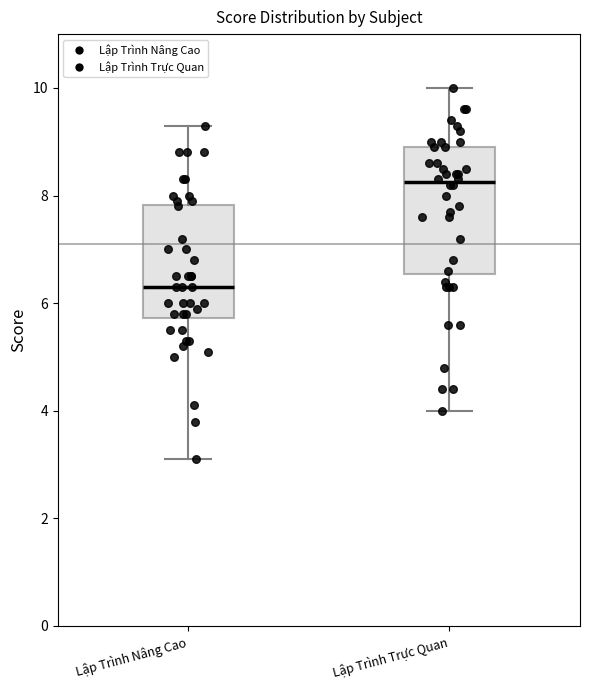

Reading left to right, transcribe this box plot: for each box, give where its median line is, the range the box spans, and where its two whiskers end, as read against the y-axis. The values are not printed on the chart, so give them approximately, as read against the axis.

Lập Trình Nâng Cao: median 6.4, box 5.8 to 7.8, whiskers 3.2 to 9.4
Lập Trình Trực Quan: median 8.2, box 6.6 to 9.0, whiskers 4.0 to 10.0